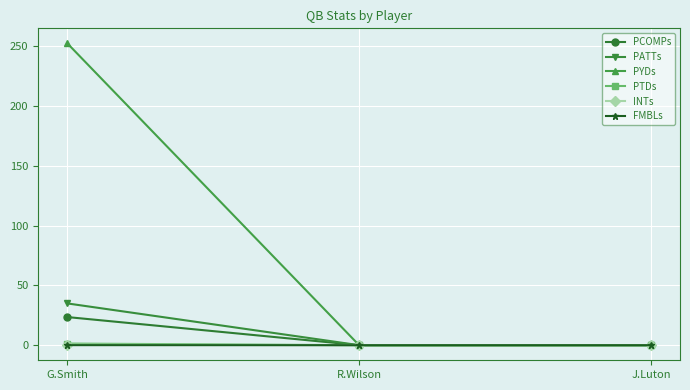

Which series has the largest range (max minus min)?

PYDs